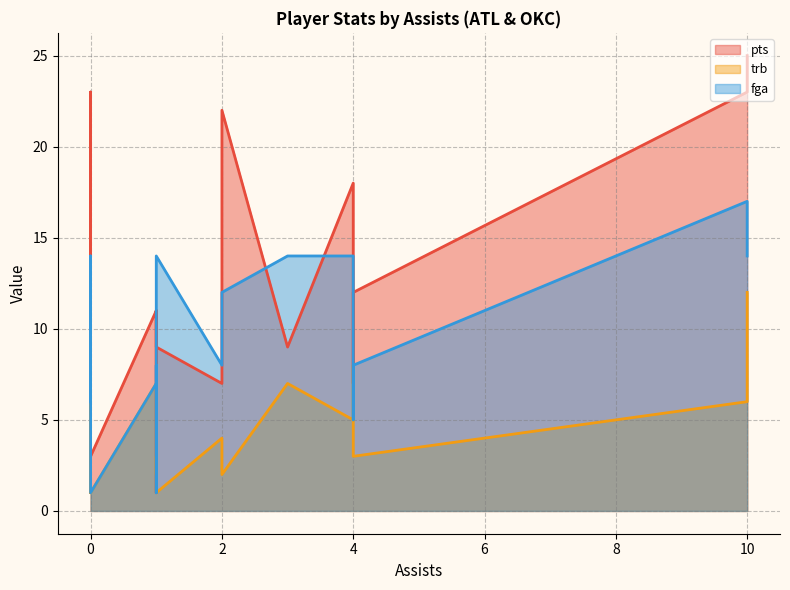

What is the minimum value shown in the chart?

1